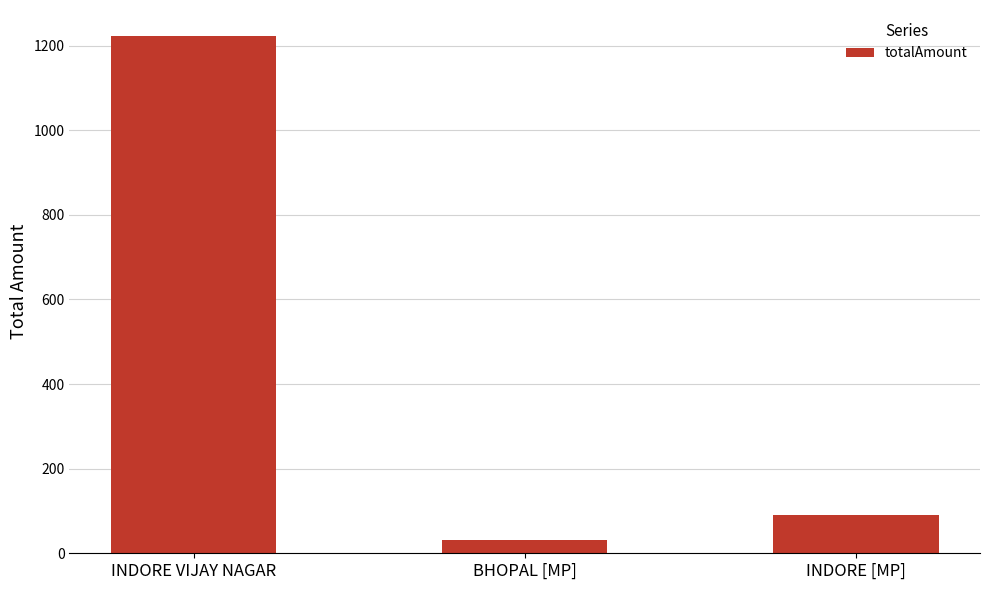

What is the sum of all values?

1344